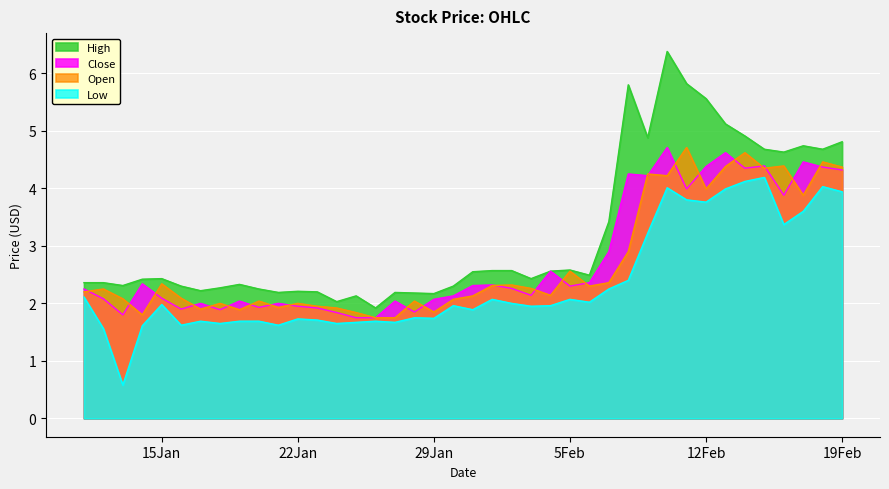

What is the smallest value displayed?

0.6